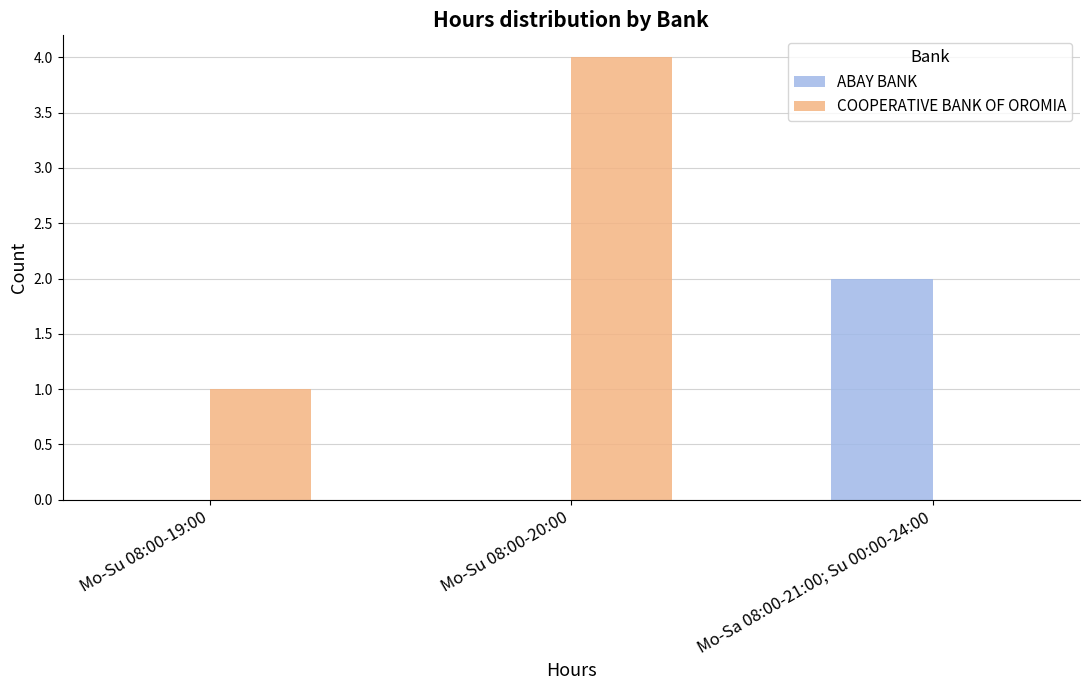

Which series has the largest range (max minus min)?

COOPERATIVE BANK OF OROMIA